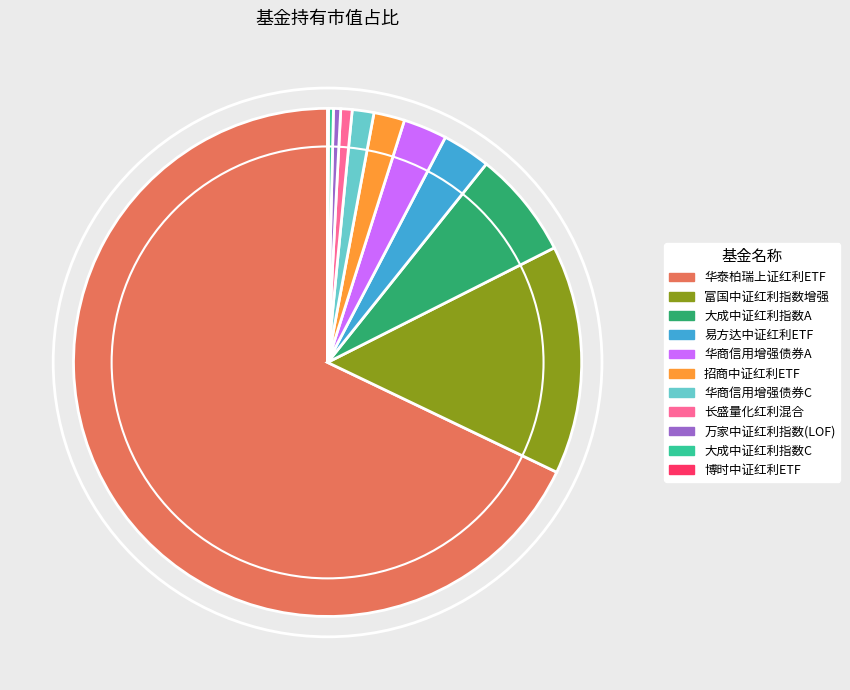

True or false: 招商中证红利ETF accounts for 8% of the total.

False